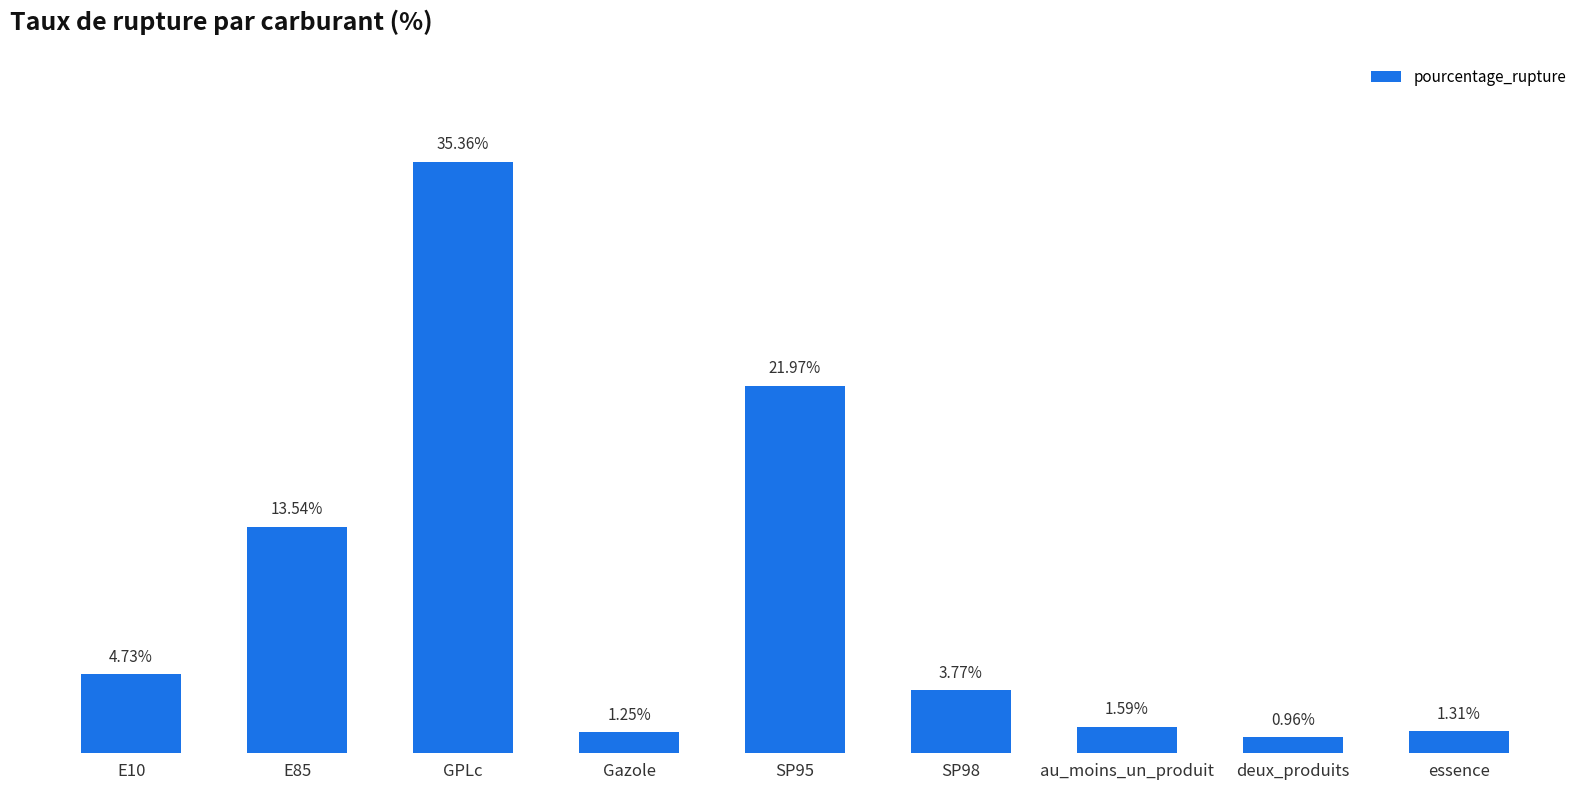

At which category does the chart reach its peak across all series?

GPLc